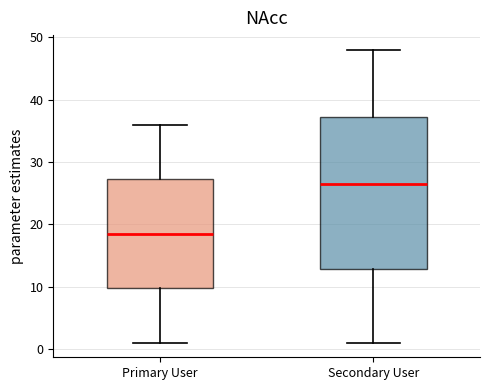

Which box has the lowest median line?

Primary User